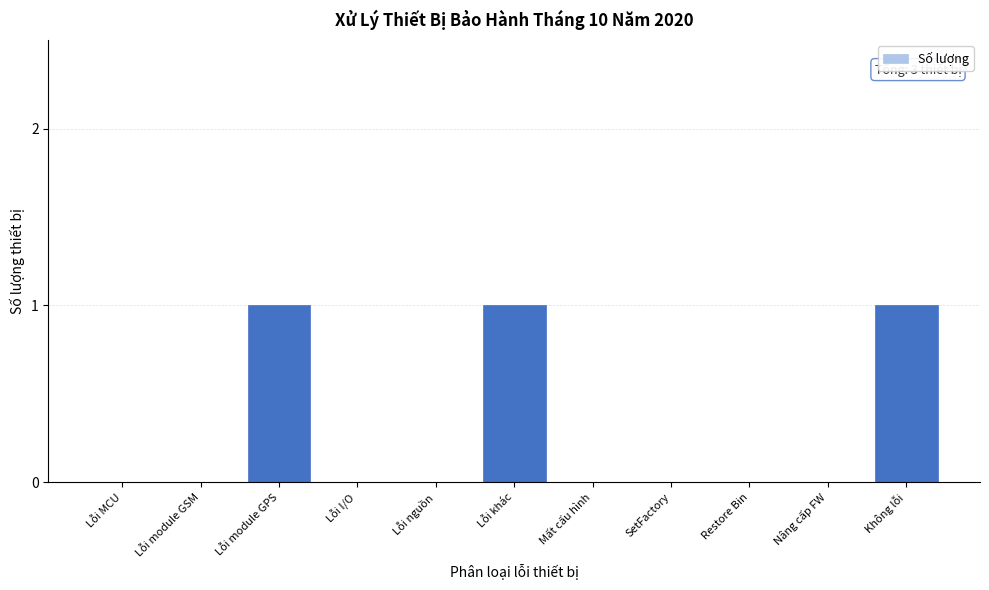

Reading left to right, transcribe all the data shown in this chart.

Lỗi MCU=0	Lỗi module GSM=0	Lỗi module GPS=1	Lỗi I/O=0	Lỗi nguồn=0	Lỗi khác=1	Mất cấu hình=0	SetFactory=0	Restore Bin=0	Nâng cấp FW=0	Không lỗi=1